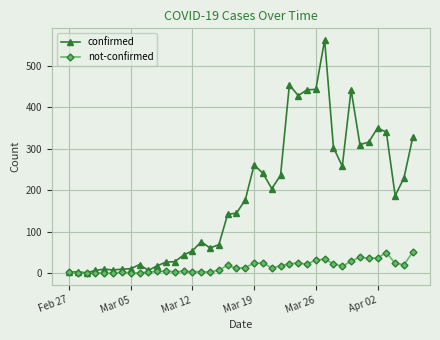

Count the number of data series in this chart.

2